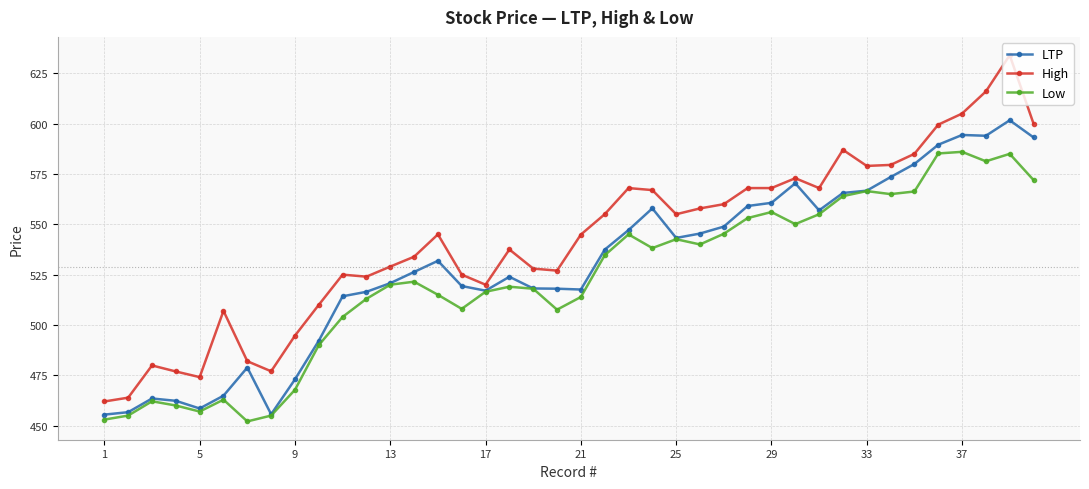

What is the value of the High point at the 37th from the left?

605.0